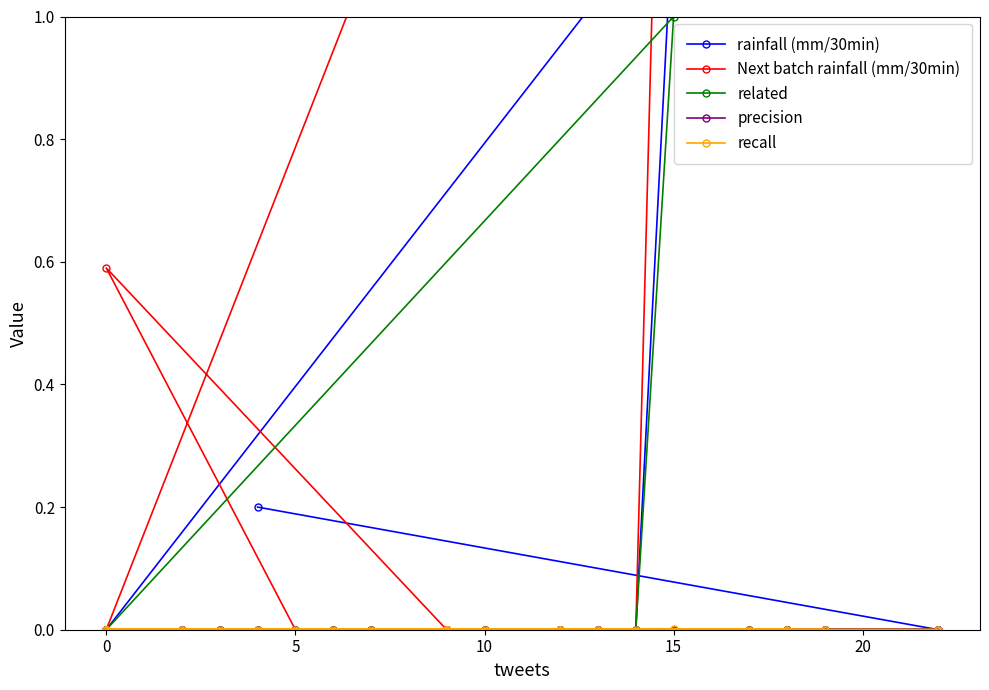

True or false: related and rainfall (mm/30min) cross at least once.

False